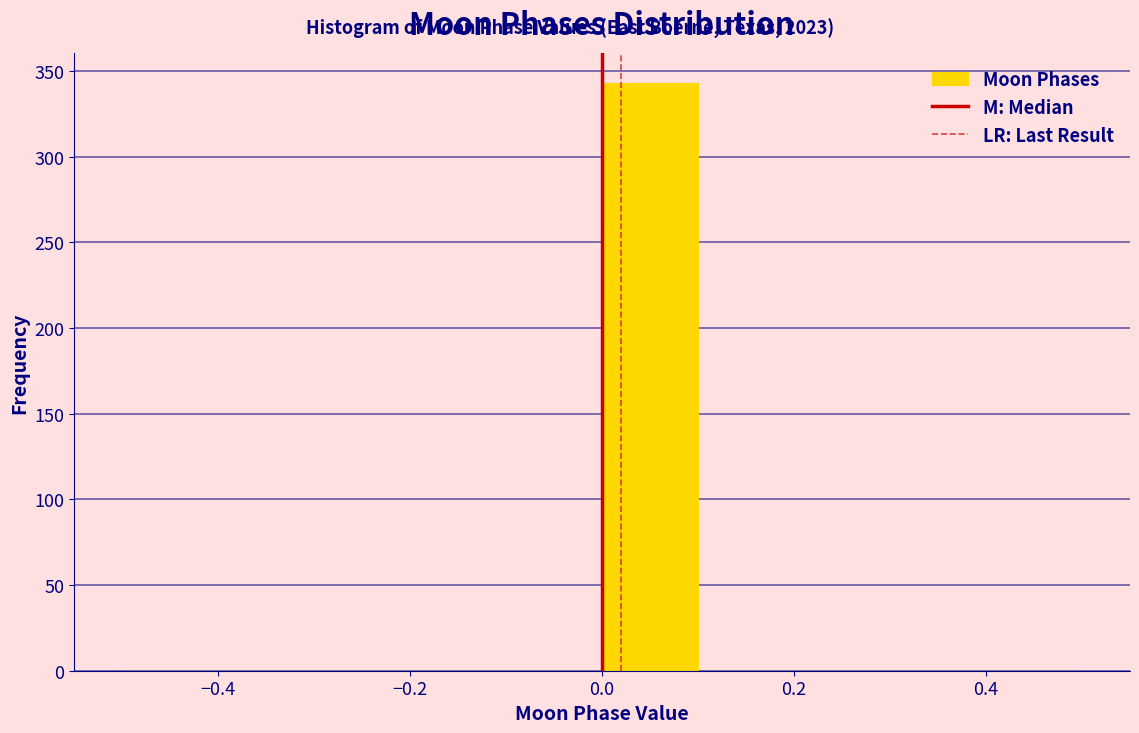

Over which range of the x-axis is the bar tallest?

0.0 to 0.1